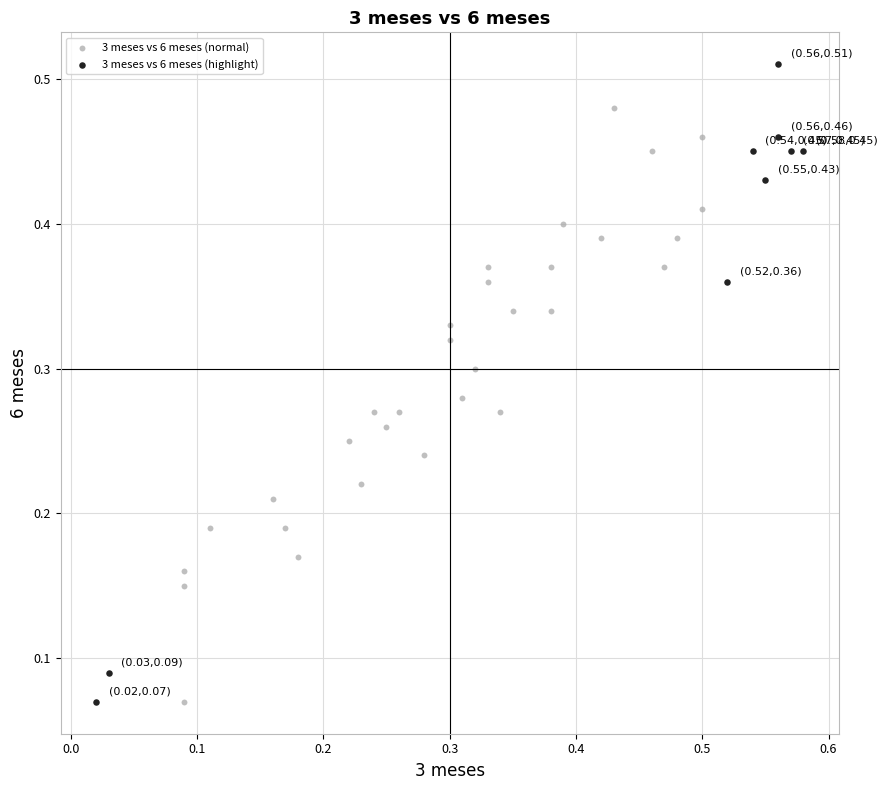

Which series contains the highest Y value?

3 meses vs 6 meses (highlight)